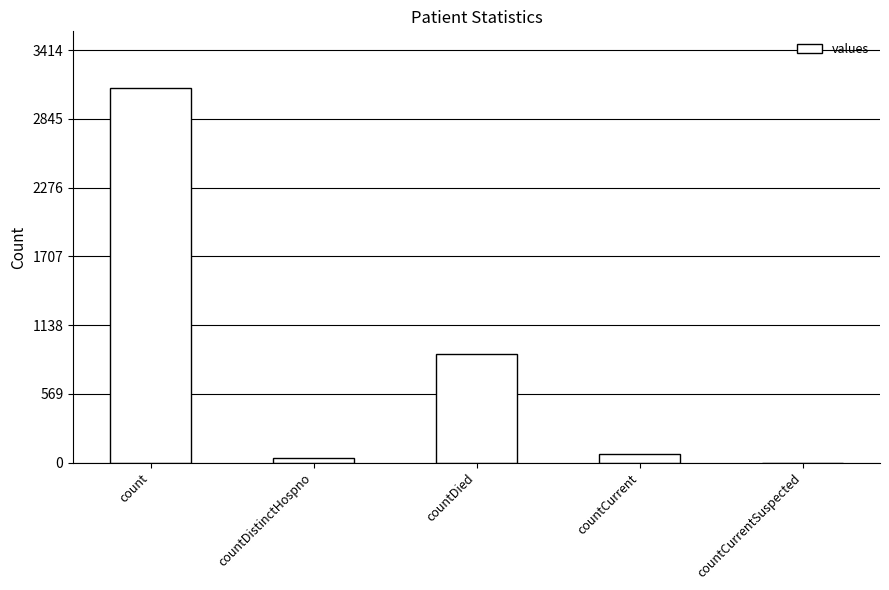

Reading right to left, extract all data points from this chart.

0	72	896	34	3104